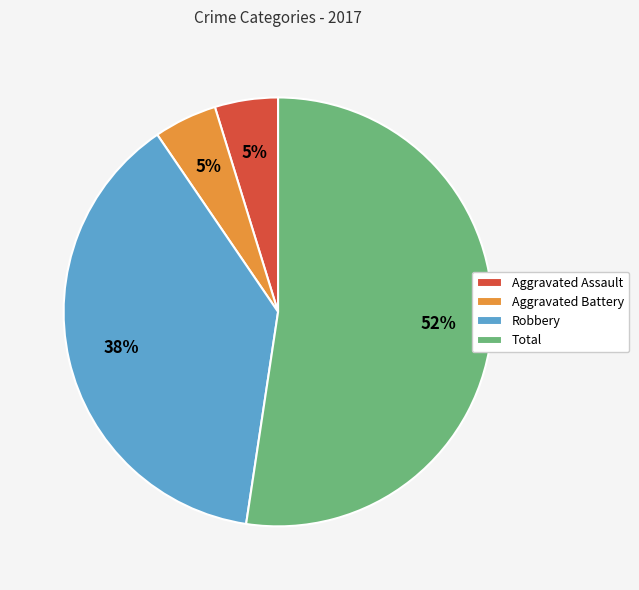

Is it true that Aggravated Assault is 12% of the pie?

False